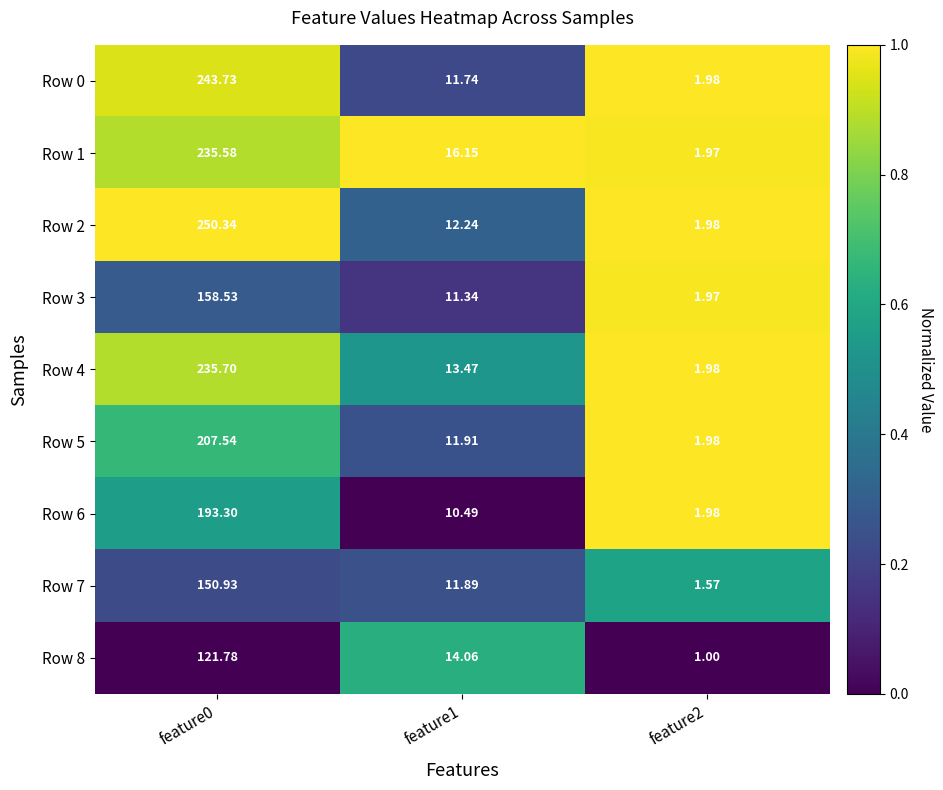

Reading left to right, extract all data points from this chart.

Row 0: feature0=243.7	feature1=11.7	feature2=2.0
Row 1: feature0=235.6	feature1=16.1	feature2=2.0
Row 2: feature0=250.3	feature1=12.2	feature2=2.0
Row 3: feature0=158.5	feature1=11.3	feature2=2.0
Row 4: feature0=235.7	feature1=13.5	feature2=2.0
Row 5: feature0=207.5	feature1=11.9	feature2=2.0
Row 6: feature0=193.3	feature1=10.5	feature2=2.0
Row 7: feature0=150.9	feature1=11.9	feature2=1.6
Row 8: feature0=121.8	feature1=14.1	feature2=1.0